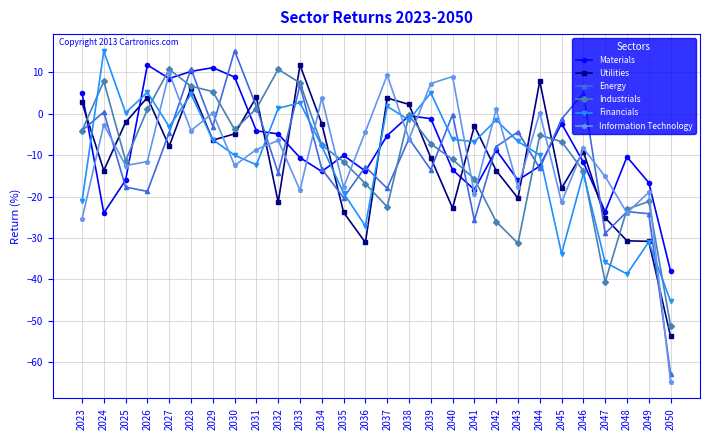

True or false: Industrials has a value of -13.8 at 2046.

True